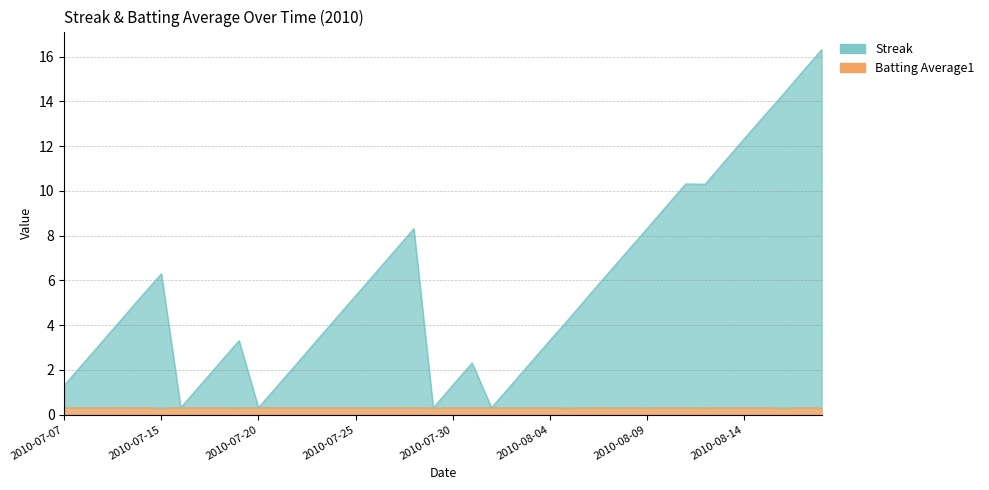

How many interior local peaks does the Streak series have?

5